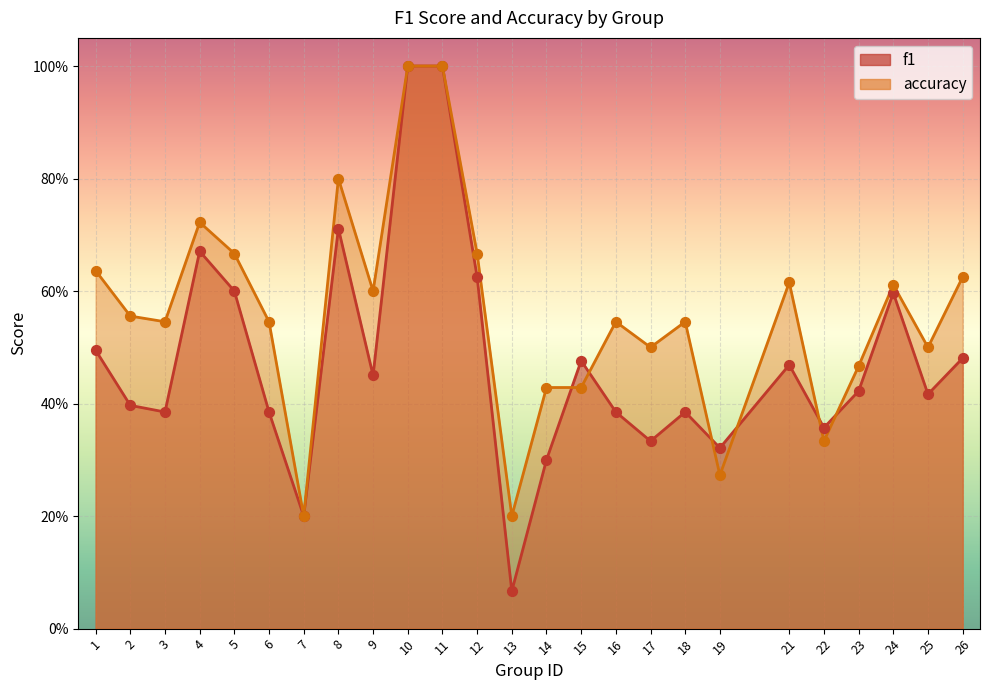

At how many categories does at least one series exceed 0?

25